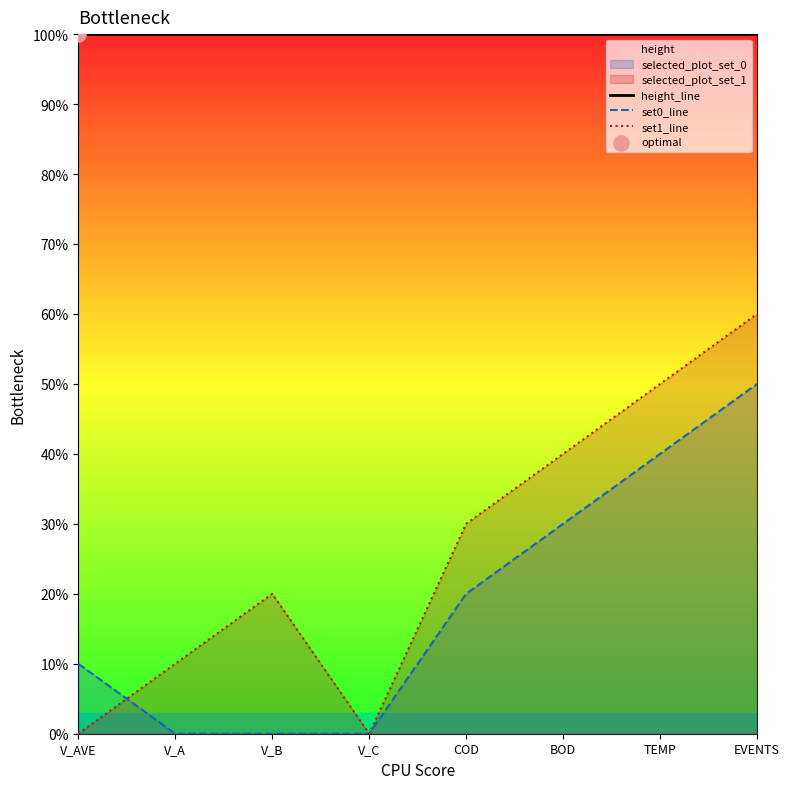

Which series contains the highest Y value?

height_line